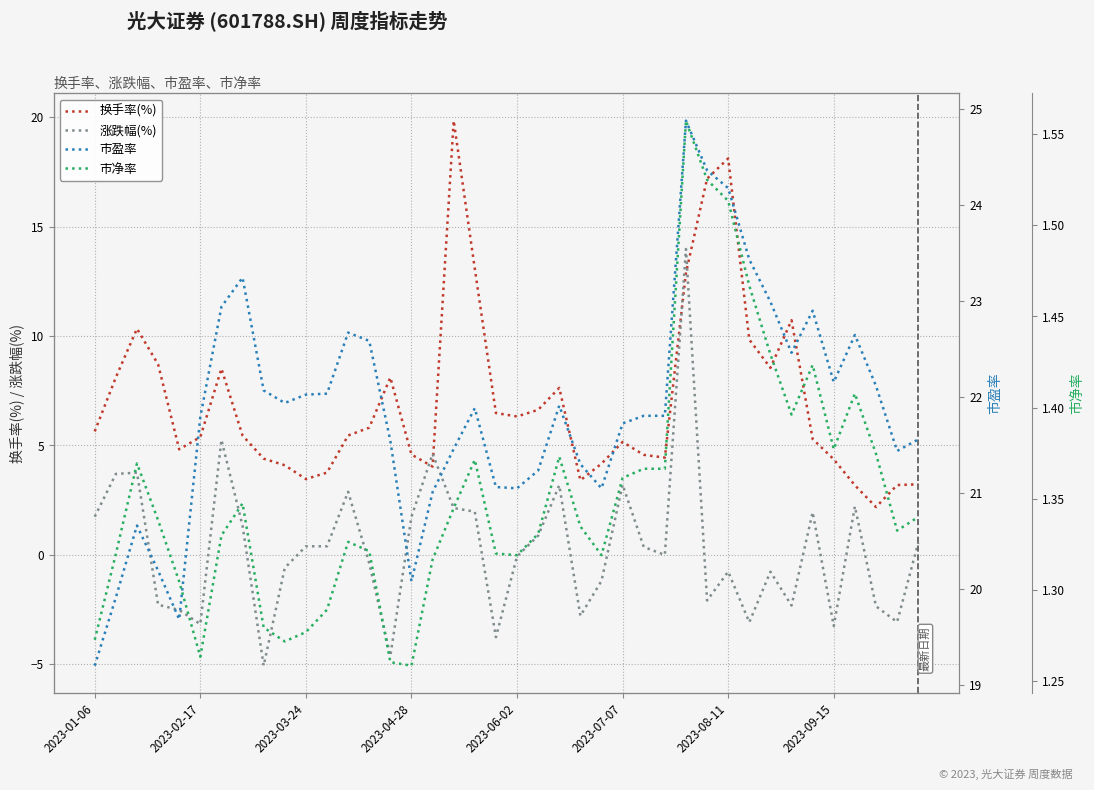

The value of 换手率(%) at 2023-06-02 is 6.3. True or false?

True